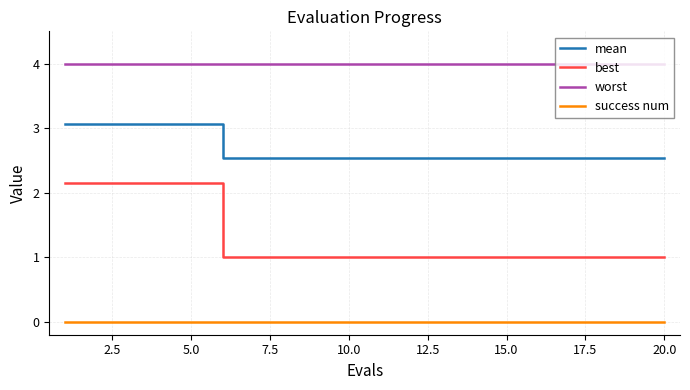

Rank the series by their average value, from lowest to highest.

success num, best, mean, worst